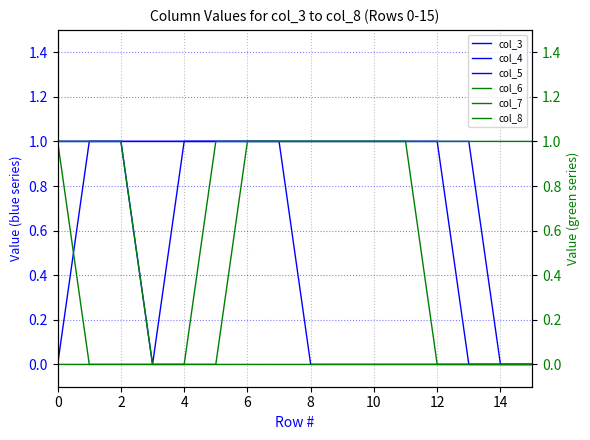

True or false: col_4 has more than 1 points higher than both neighbors.

False